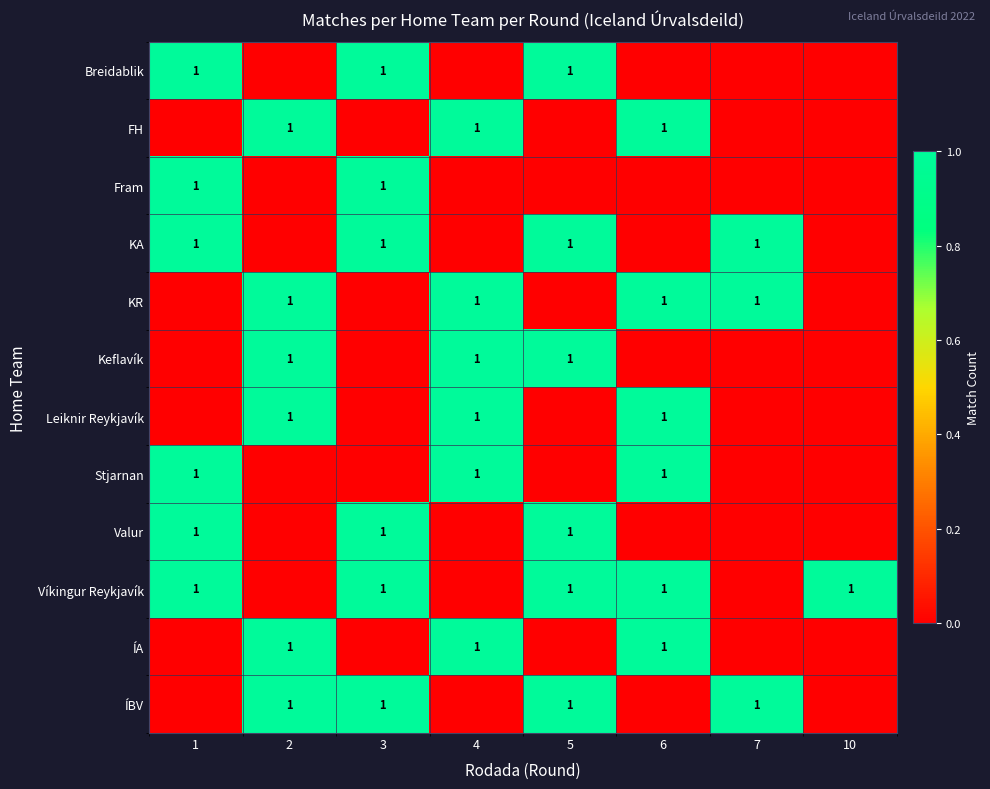

Rank the categories by ÍBV value from lowest to highest.

1, 4, 6, 10, 2, 3, 5, 7